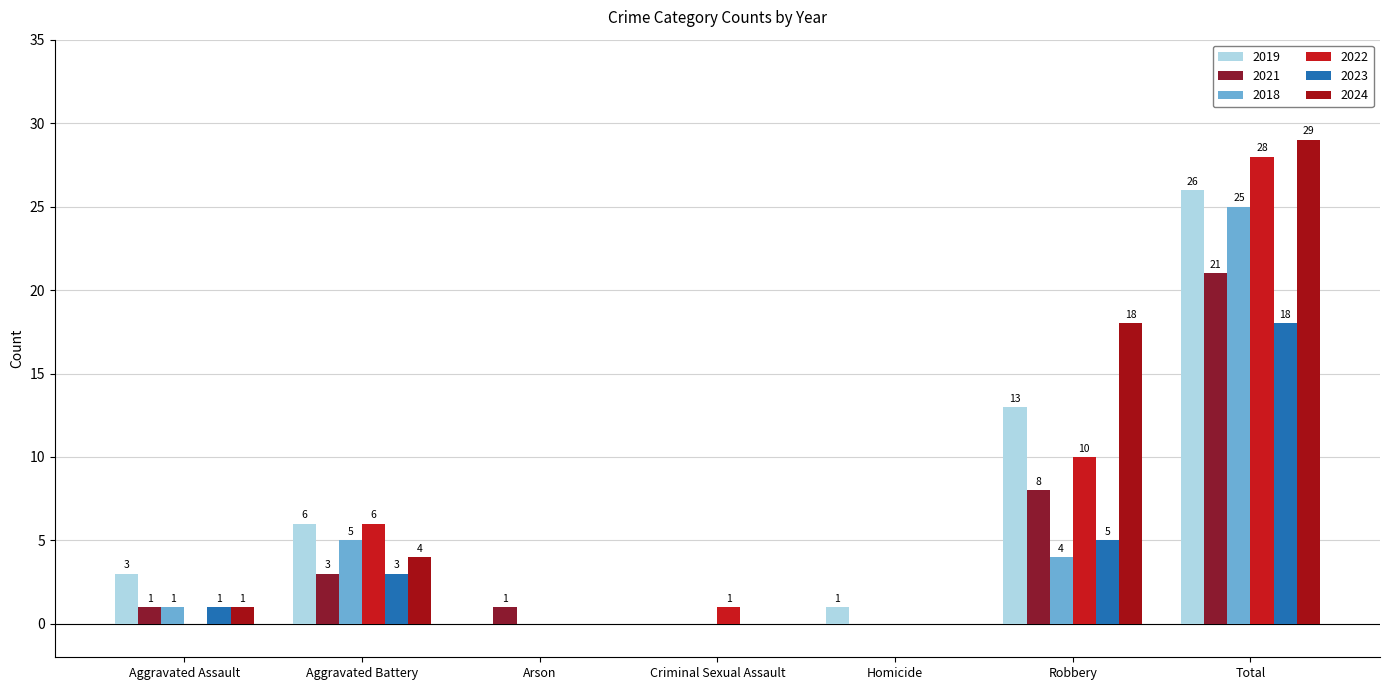

What are all the series names shown in the legend?

2019, 2021, 2018, 2022, 2023, 2024